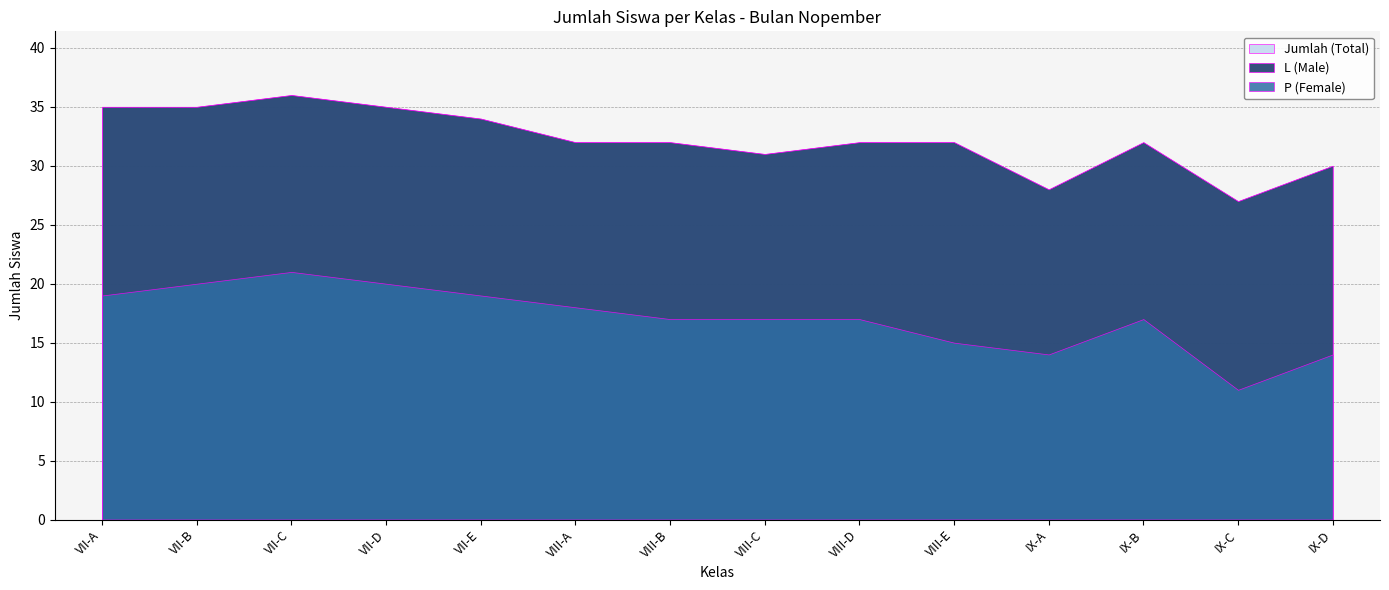

What is the sum of the P (Female) values at IX-C and IX-A?

30